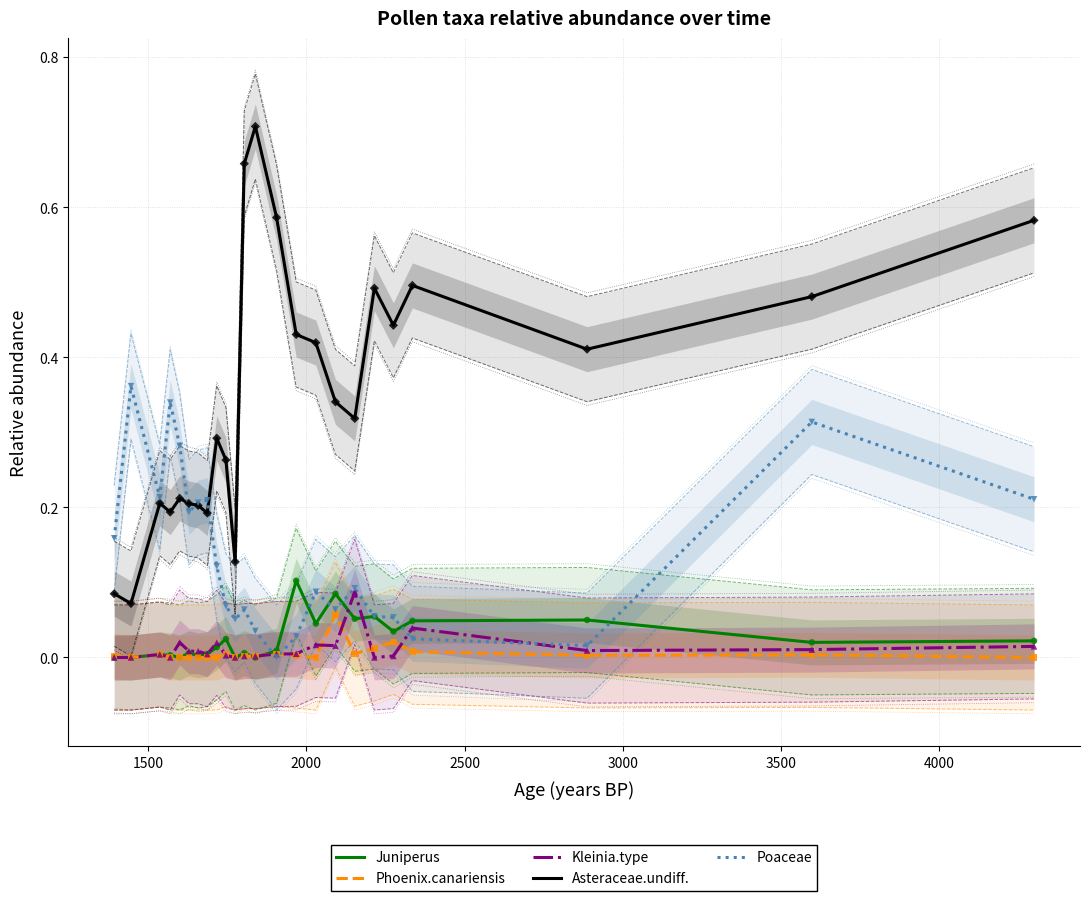

What are all the series names shown in the legend?

Juniperus, Phoenix.canariensis, Kleinia.type, Asteraceae.undiff., Poaceae